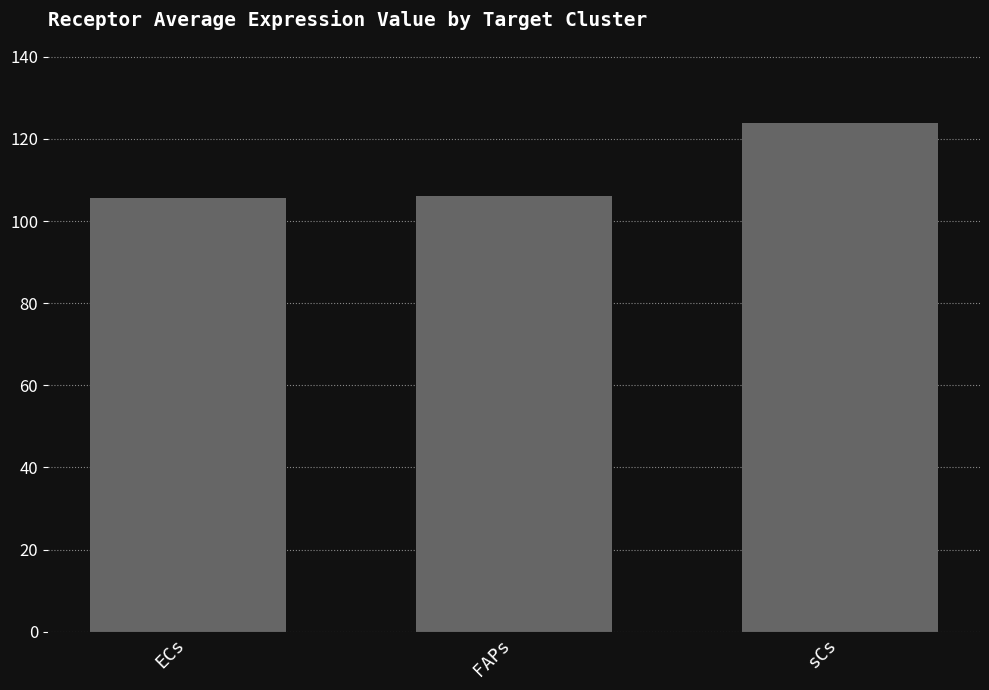

At which label is the value closest to 114?

FAPs